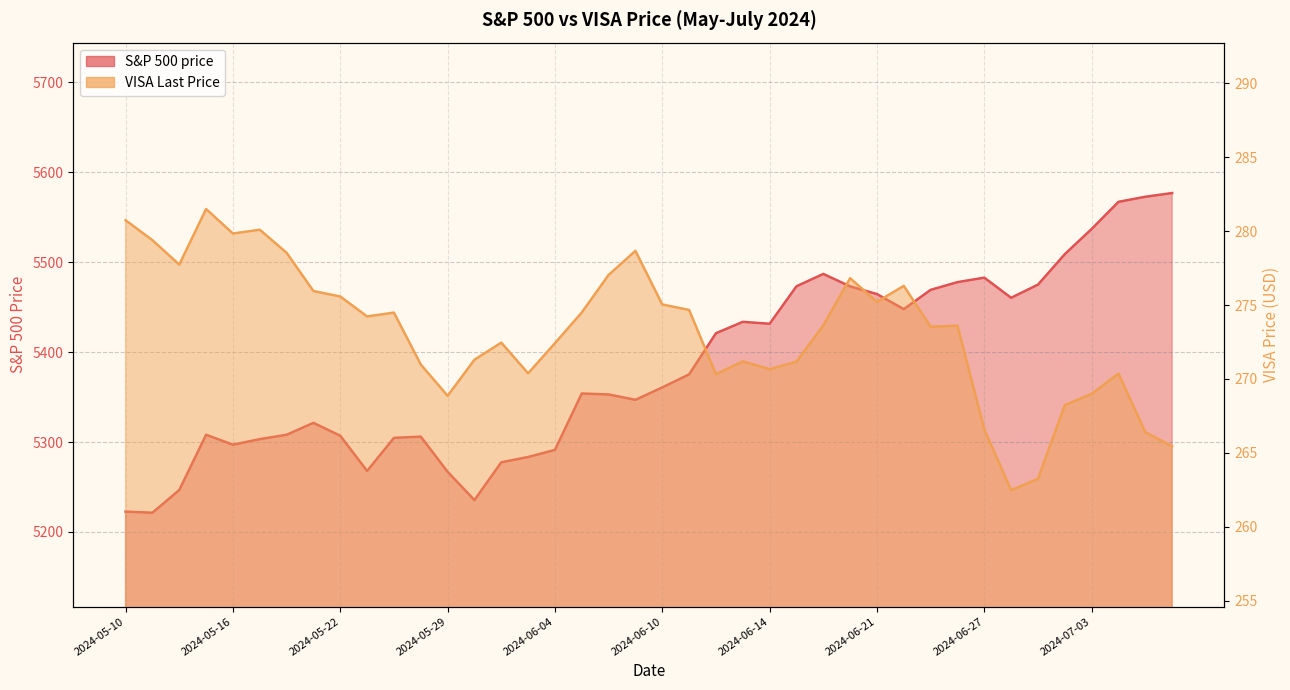

What is the difference between the maximum and second lowest values in the VISA Last Price series?

18.3